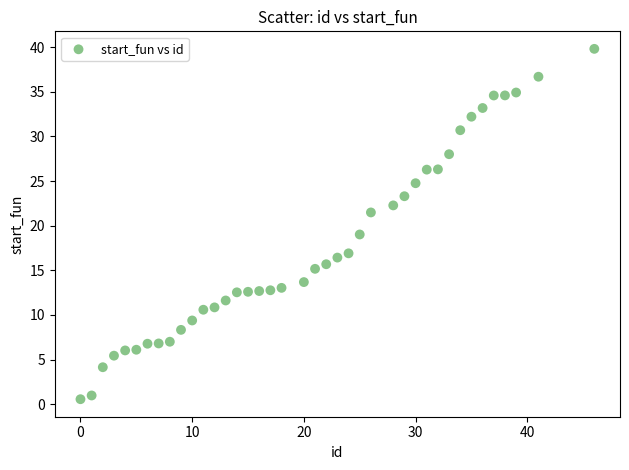

What is the range of Y values (max minus min)?

39.3